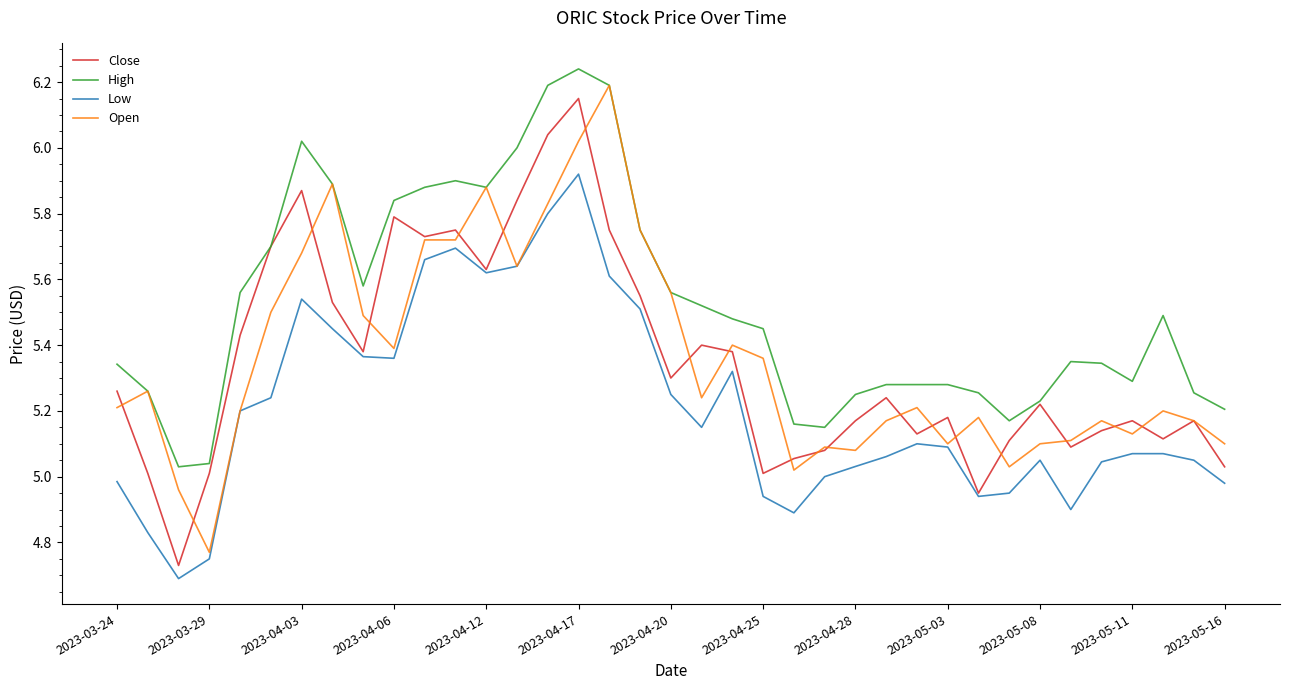

Does the chart display data point markers on the line(s)?

No